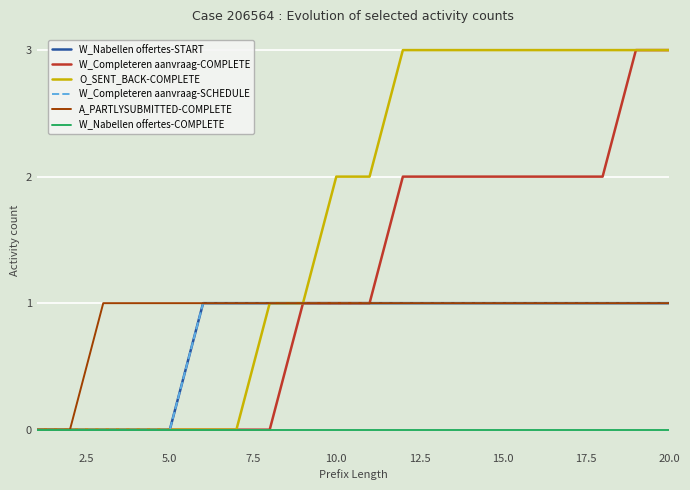

Reading left to right, what are all the values shown in this chart?

W_Nabellen offertes-START: 0	0	0	0	0	1	1	1	1	1	1	1	1	1	1	1	1	1	1	1
W_Completeren aanvraag-COMPLETE: 0	0	0	0	0	0	0	0	1	1	1	2	2	2	2	2	2	2	3	3
O_SENT_BACK-COMPLETE: 0	0	0	0	0	0	0	1	1	2	2	3	3	3	3	3	3	3	3	3
W_Completeren aanvraag-SCHEDULE: 0	0	0	0	0	1	1	1	1	1	1	1	1	1	1	1	1	1	1	1
A_PARTLYSUBMITTED-COMPLETE: 0	0	1	1	1	1	1	1	1	1	1	1	1	1	1	1	1	1	1	1
W_Nabellen offertes-COMPLETE: 0	0	0	0	0	0	0	0	0	0	0	0	0	0	0	0	0	0	0	0